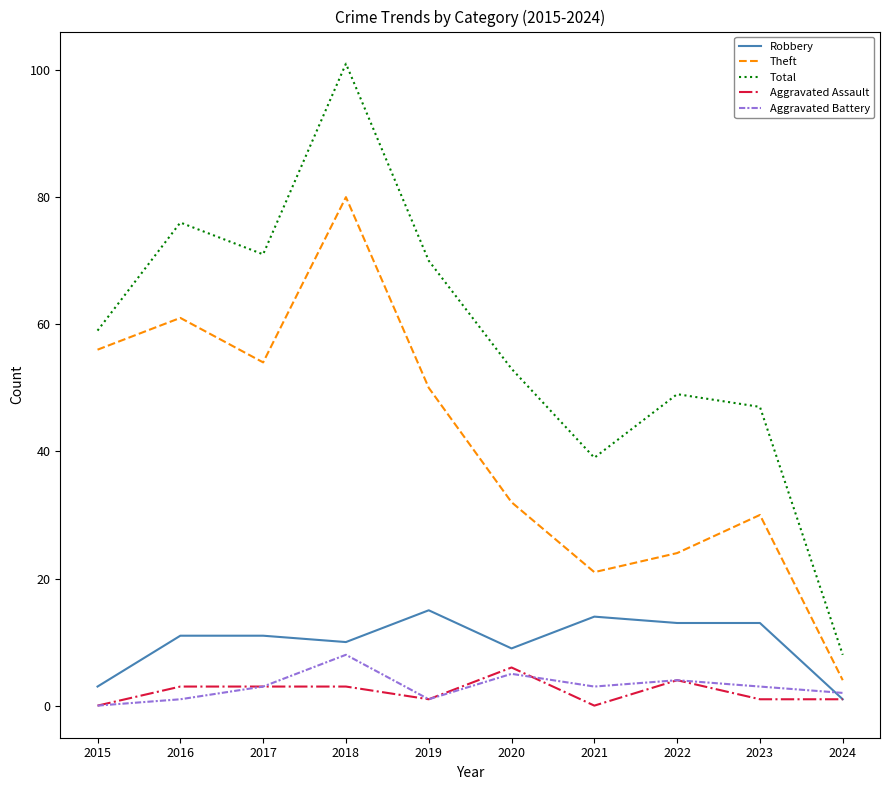

What value does the Aggravated Assault series have at 2020?

6